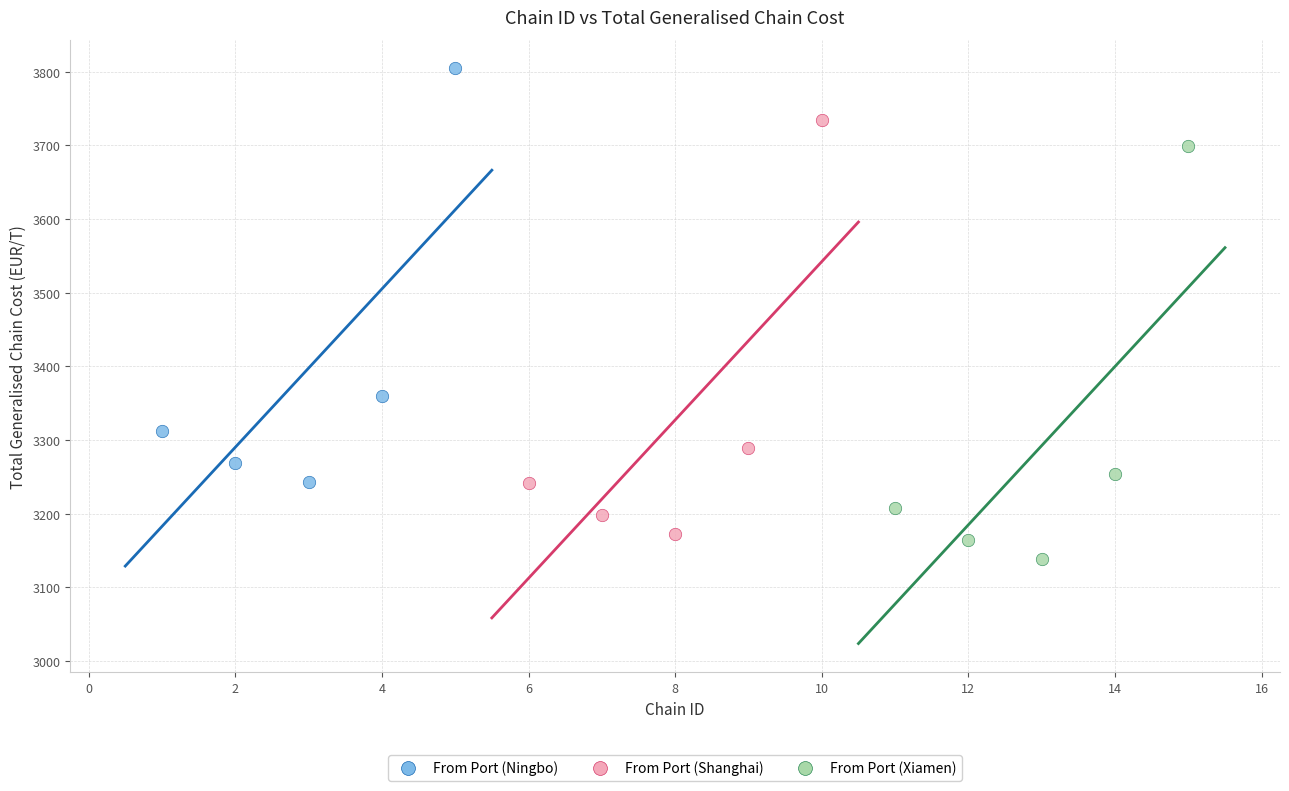

Which series reaches the minimum Y coordinate?

From Port (Xiamen)